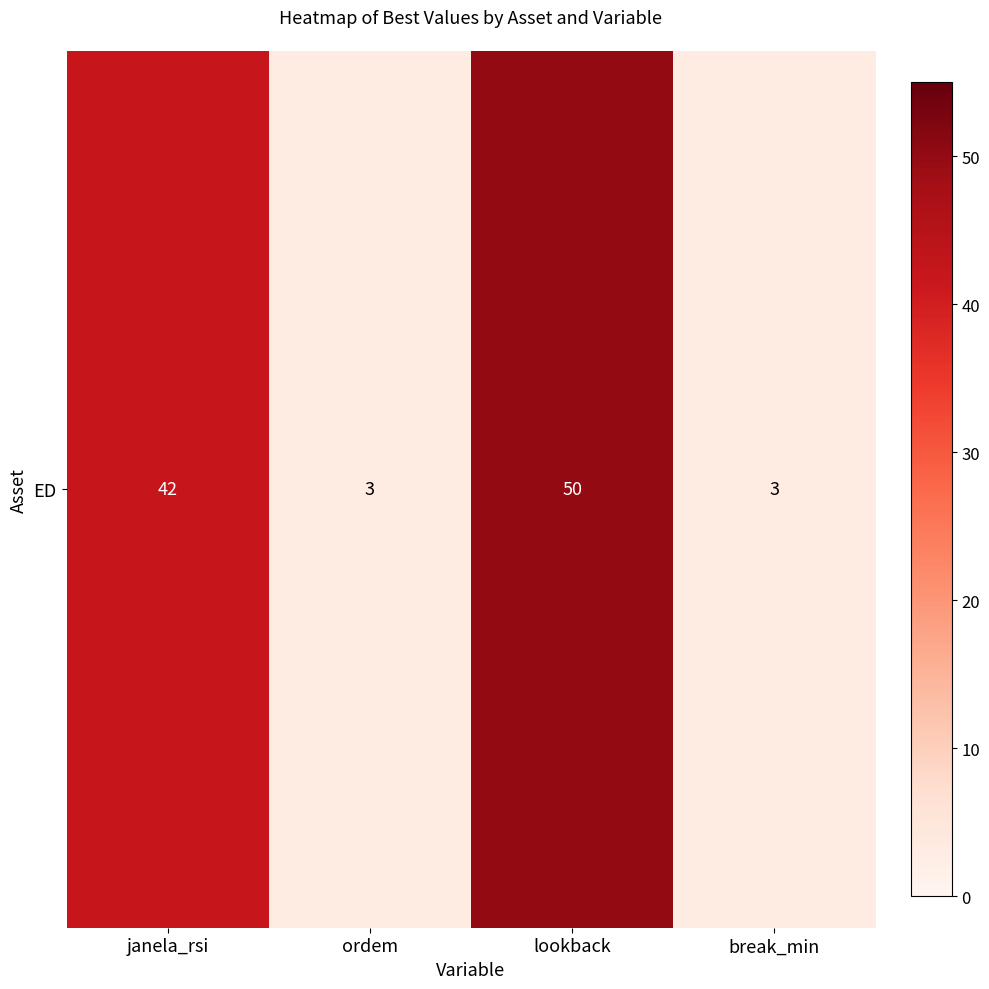

Reading left to right, what are all the values shown in this chart?

42	3	50	3